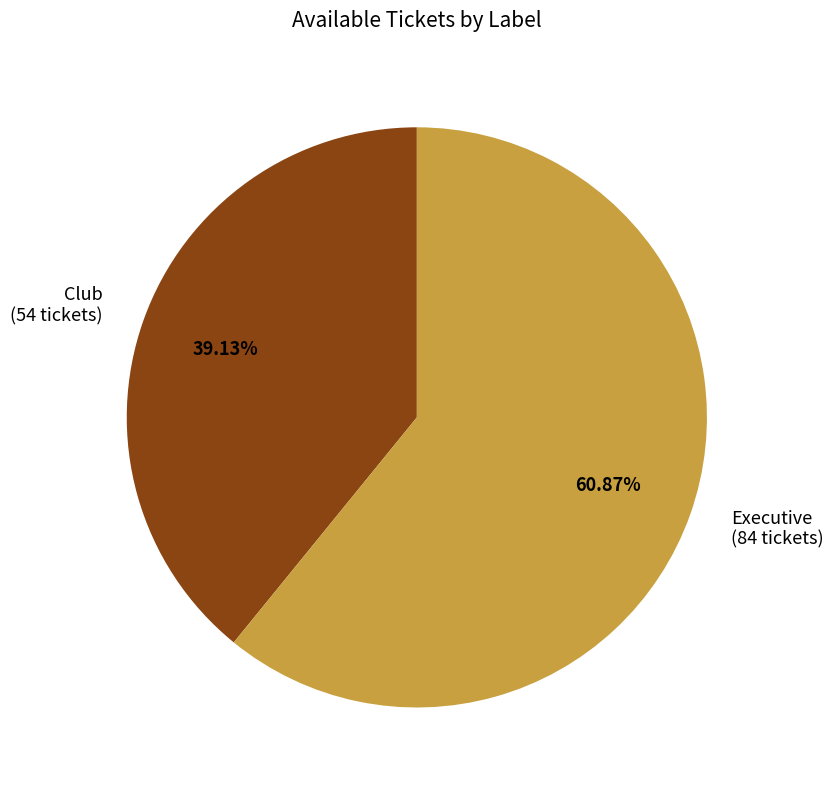

What percentage is the Executive slice, to the nearest percent?

61%